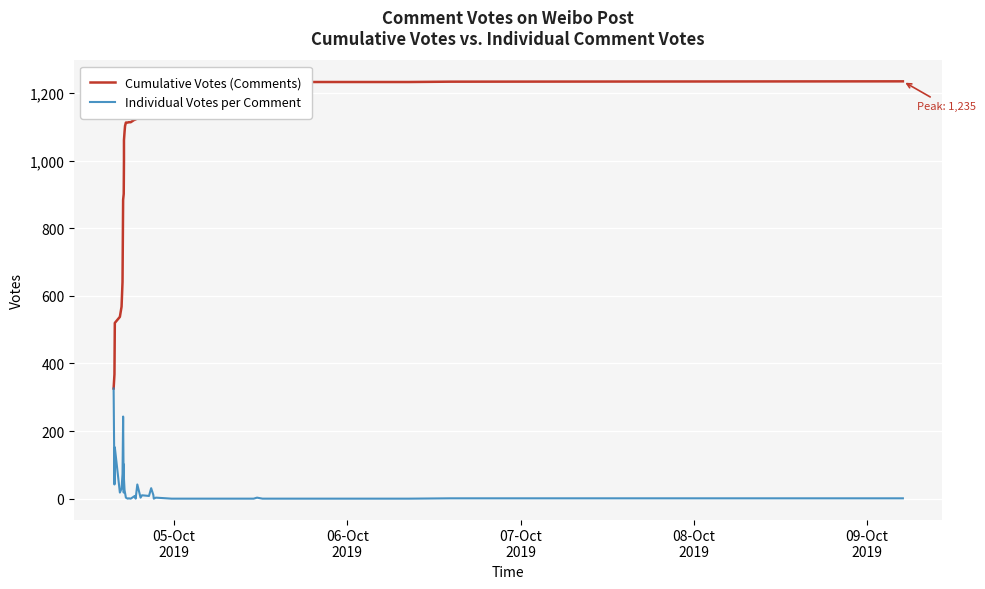

At which label does Cumulative Votes (Comments) reach its minimum?

05-Oct
2019